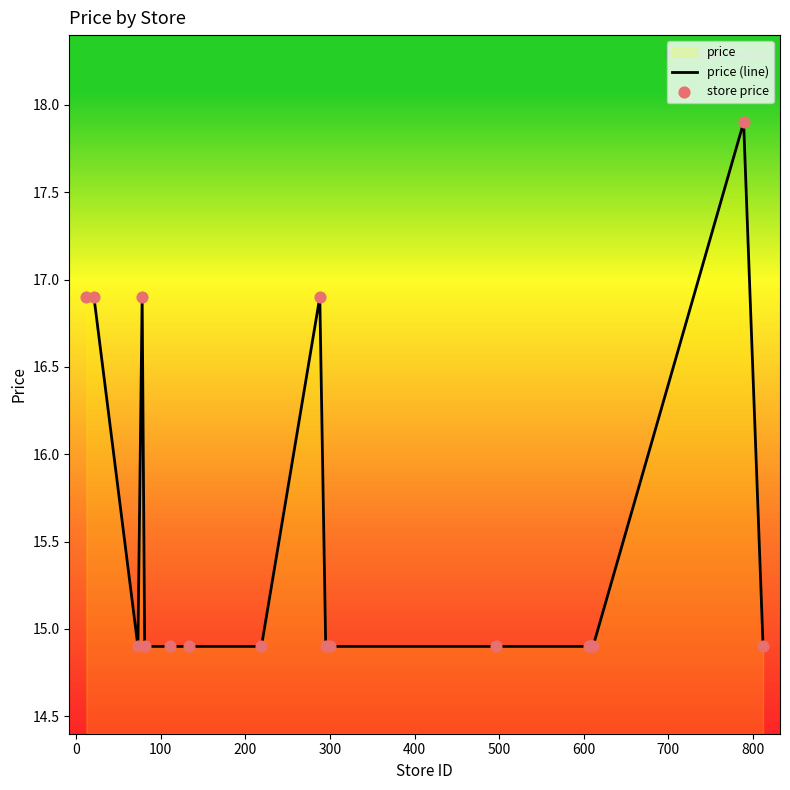

What is the minimum value shown in the chart?

14.9